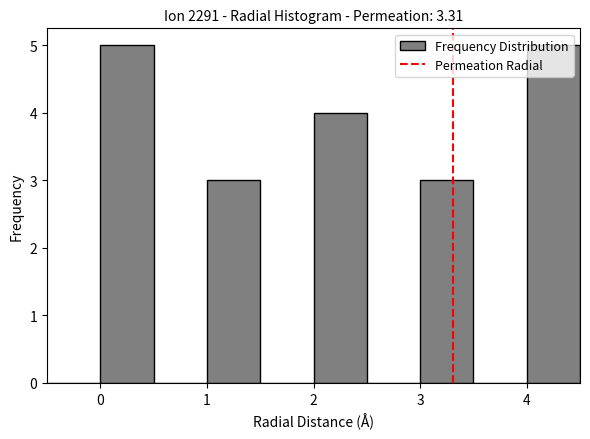

Reading left to right, transcribe this chart: for each bar, give the range it covers on the x-axis and its height. The values are not printed on the chart, so give them approximately, as read against the axis.

-0.5 to 0.0: 0
0.0 to 0.5: 5
0.5 to 1.0: 0
1.0 to 1.5: 3
1.5 to 2.0: 0
2.0 to 2.5: 4
2.5 to 3.0: 0
3.0 to 3.5: 3
3.5 to 4.0: 0
4.0 to 4.5: 5